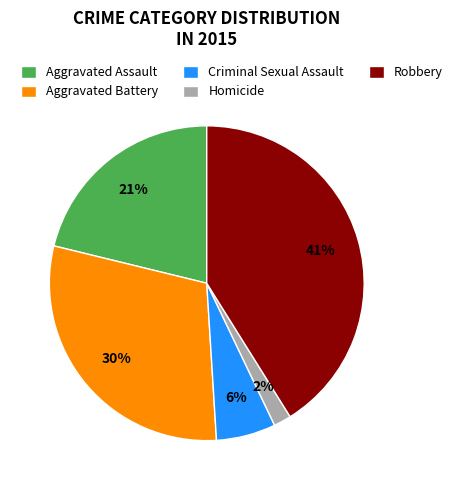

Does Robbery represent more than half of the total?

No